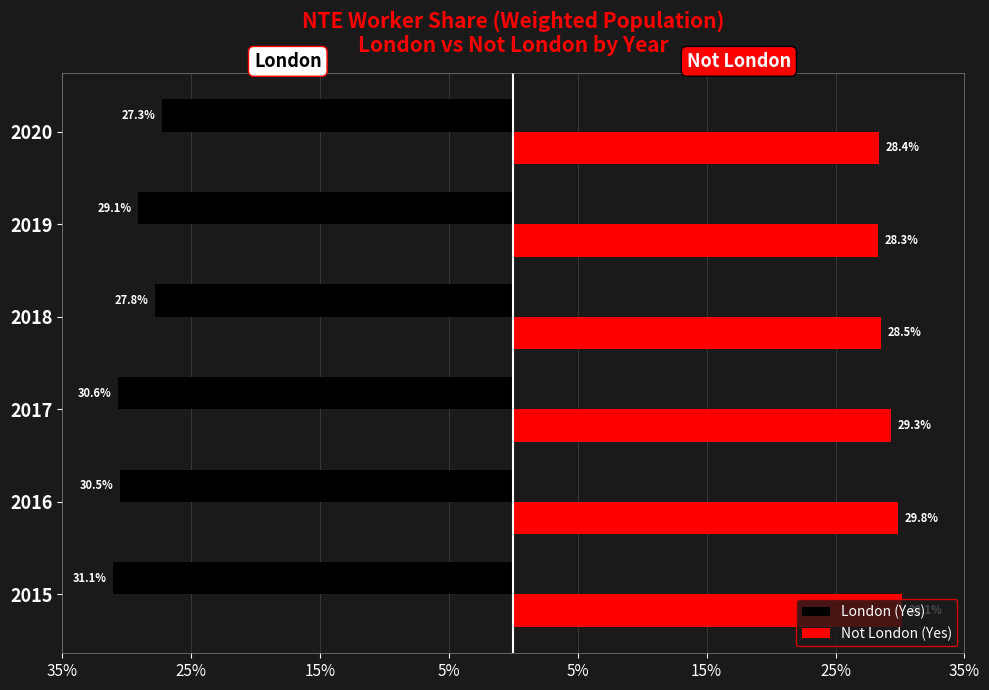

What are all the series names shown in the legend?

London (Yes), Not London (Yes)